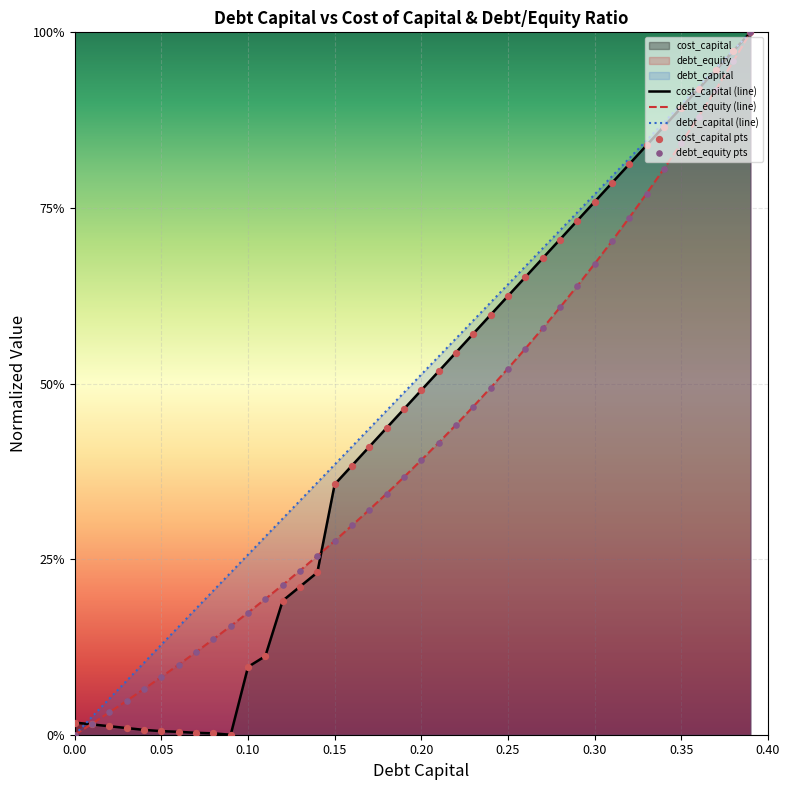

Which series contains the highest Y value?

cost_capital (line)